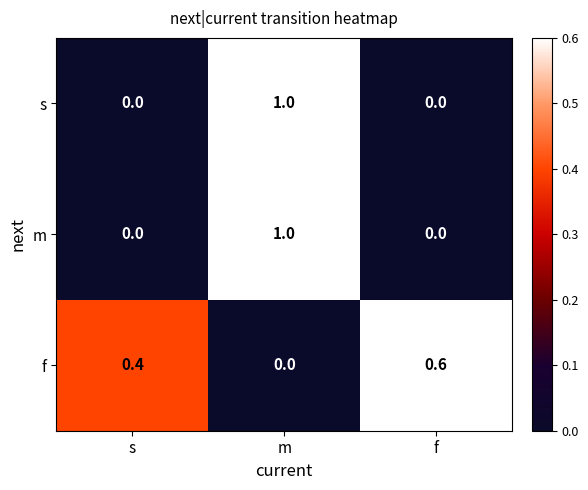

The value of s at s is 0.0. True or false?

True